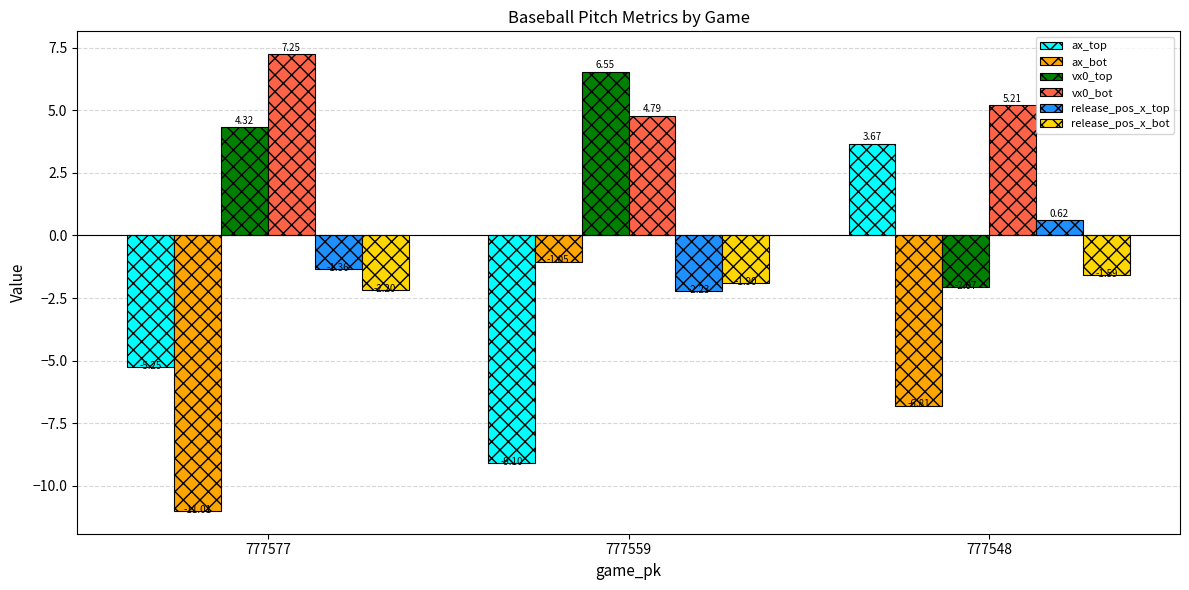

Rank the series at 777559 from highest to lowest value.

vx0_top, vx0_bot, ax_bot, release_pos_x_bot, release_pos_x_top, ax_top